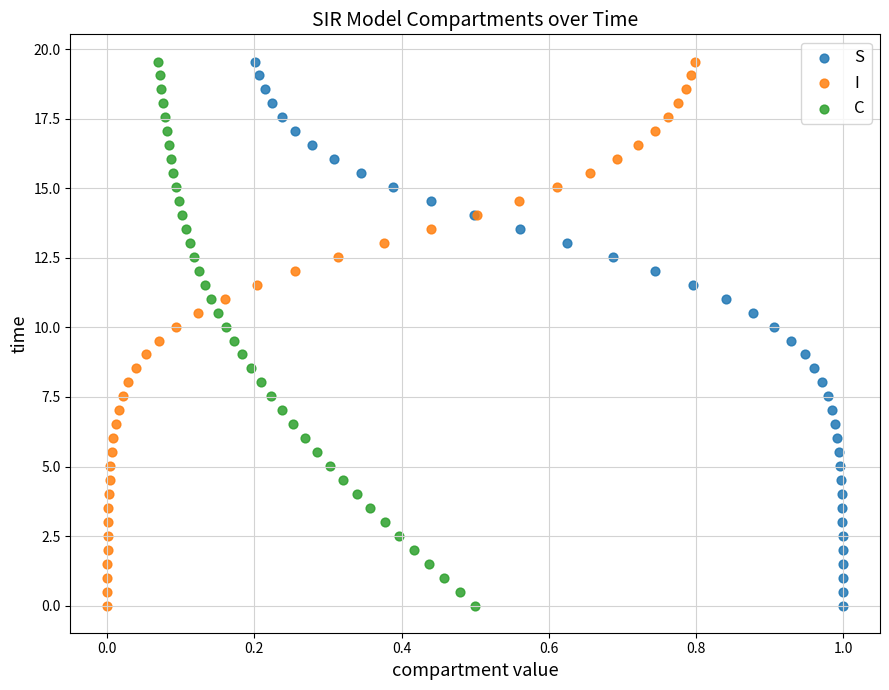

What are all the series names shown in the legend?

S, I, C